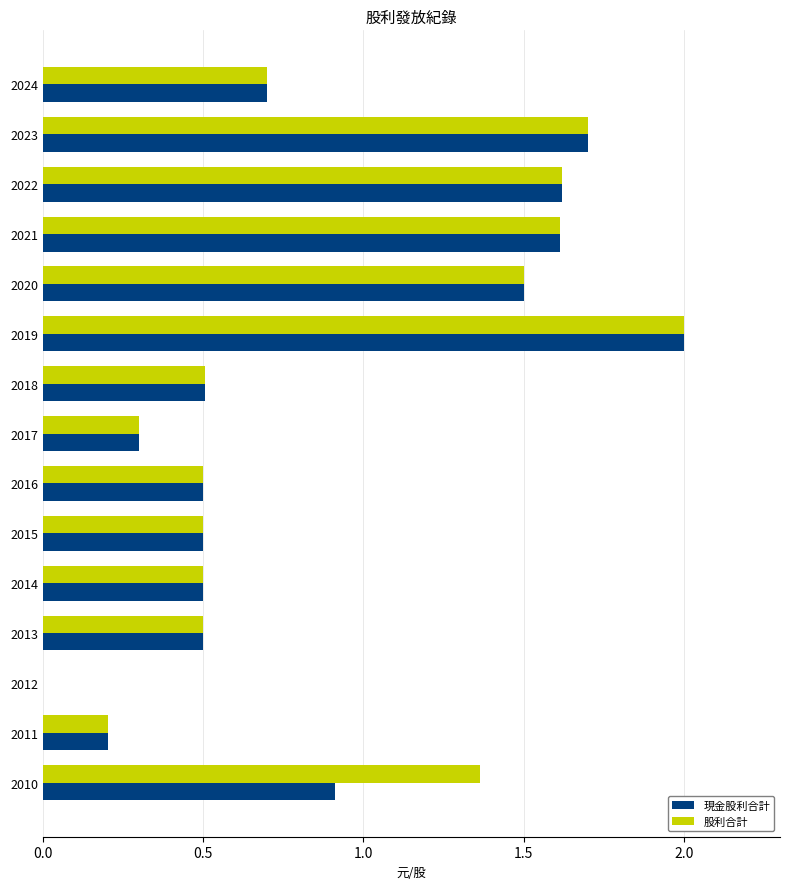

The value of 現金股利合計 at 2017 is 0.2. True or false?

False